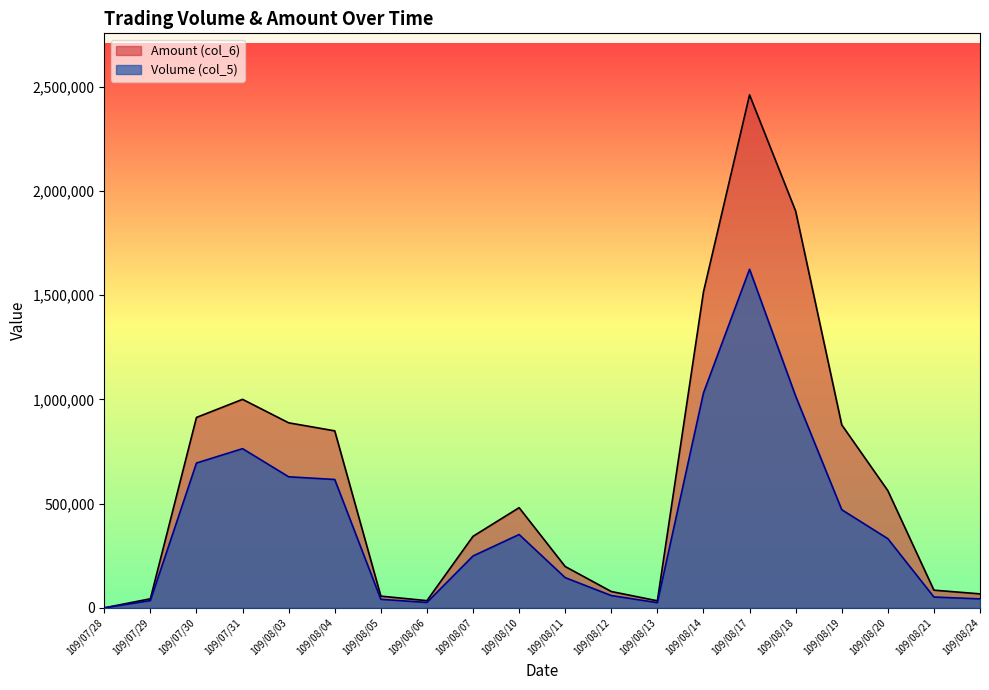

At which category does the chart reach its peak across all series?

109/08/17